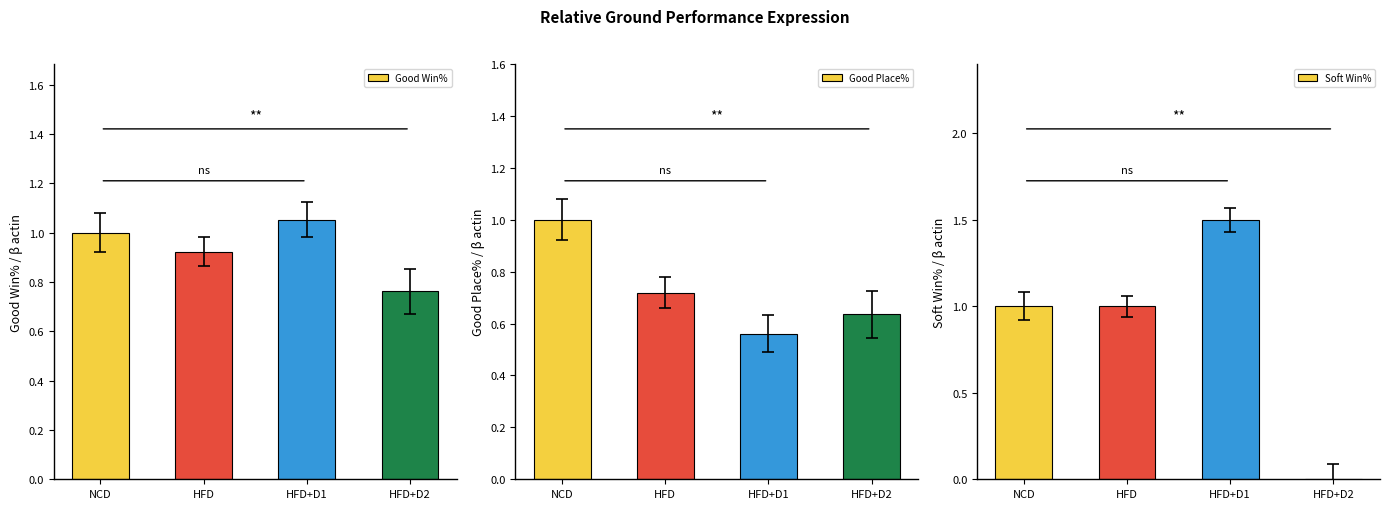

What is the difference between the maximum and minimum values in the Good Win% series?

0.3